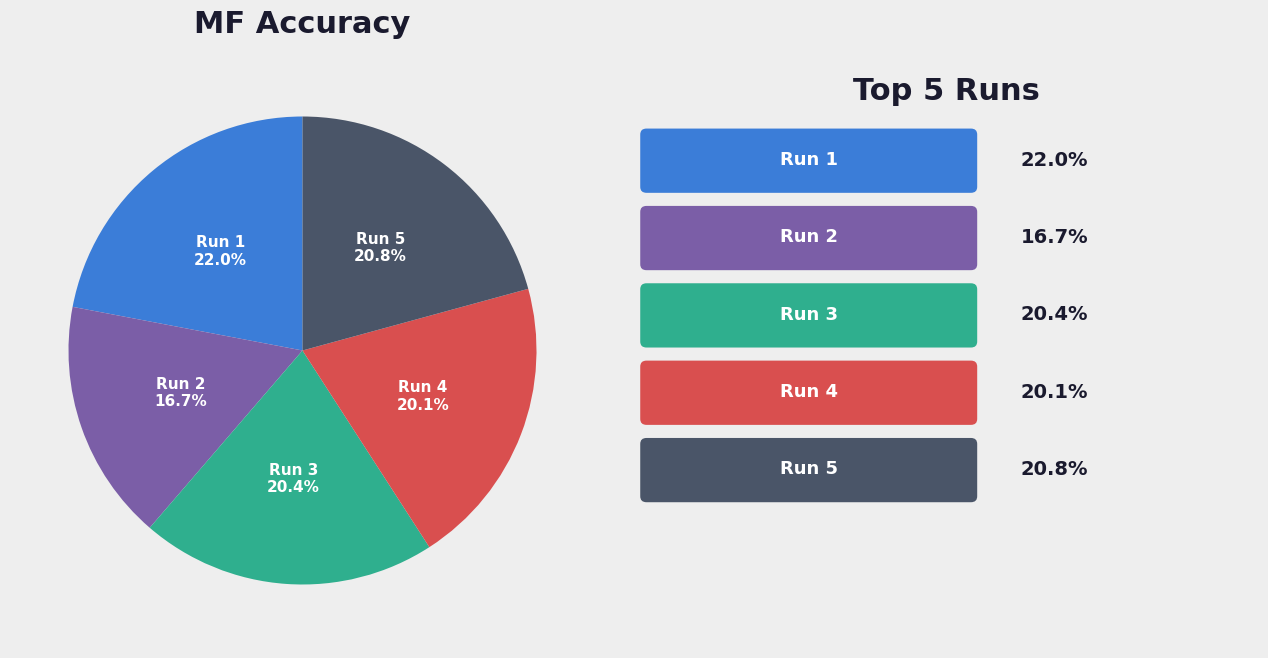

Which category has the smallest portion of the pie?

Run 2